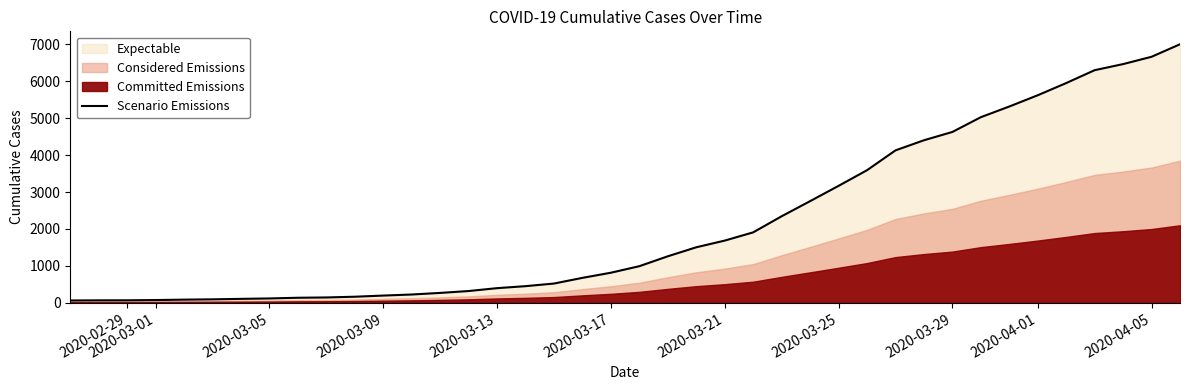

What is the difference between the maximum and minimum values?

6939